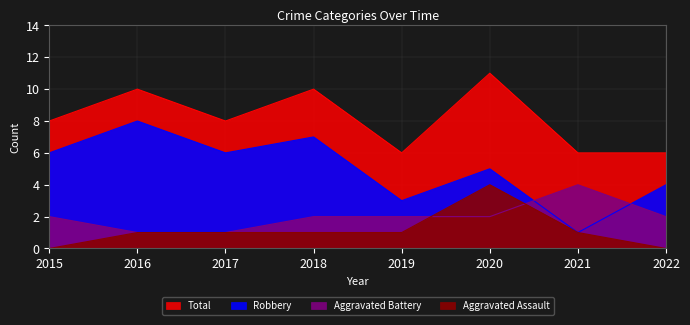

How many values in the Total series exceed 8?

3